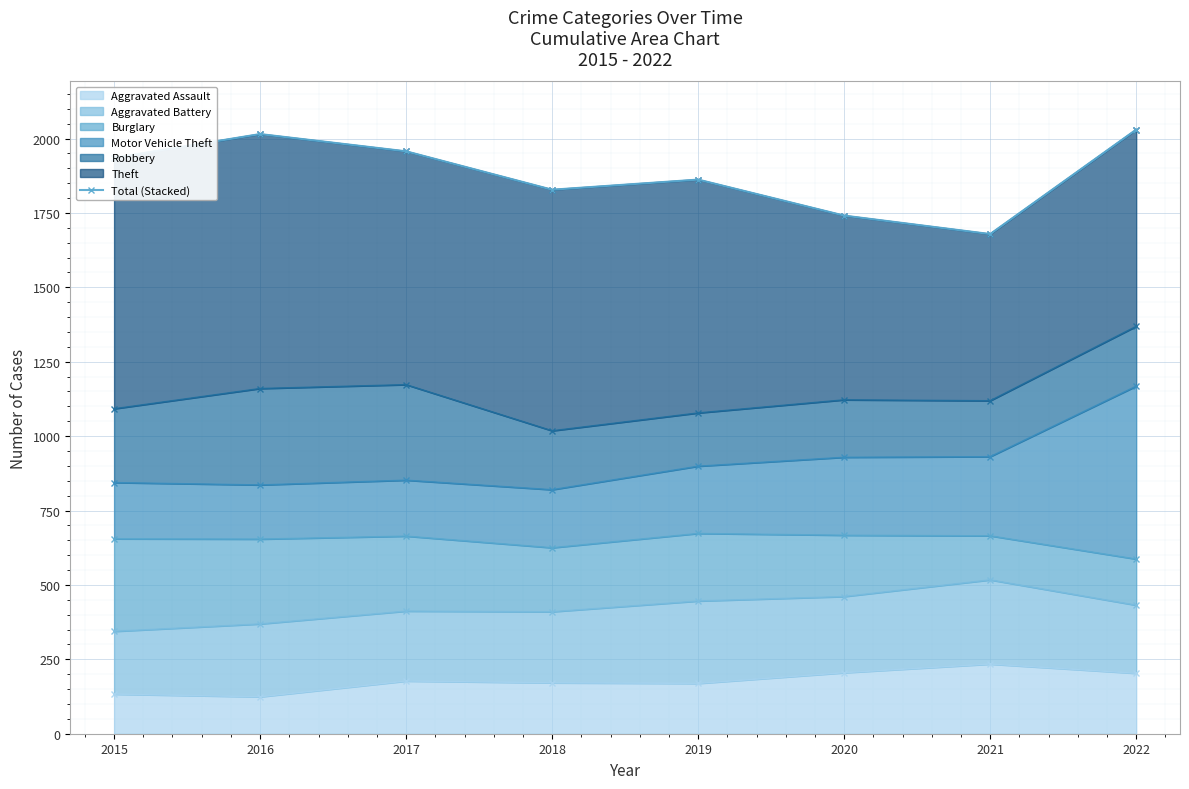

Count the number of categories in the chart.

8